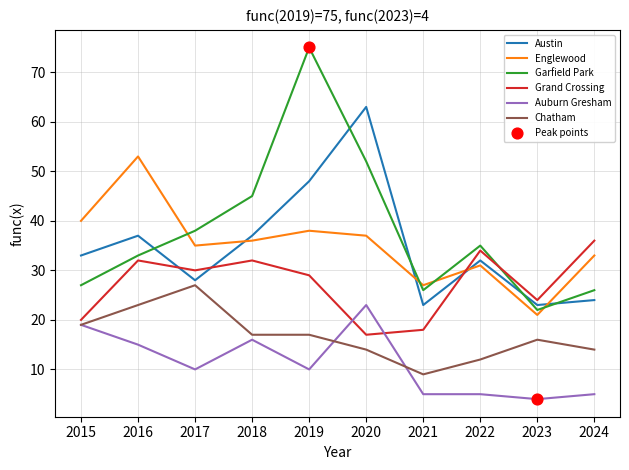

At how many categories does at least one series exceed 70?

1